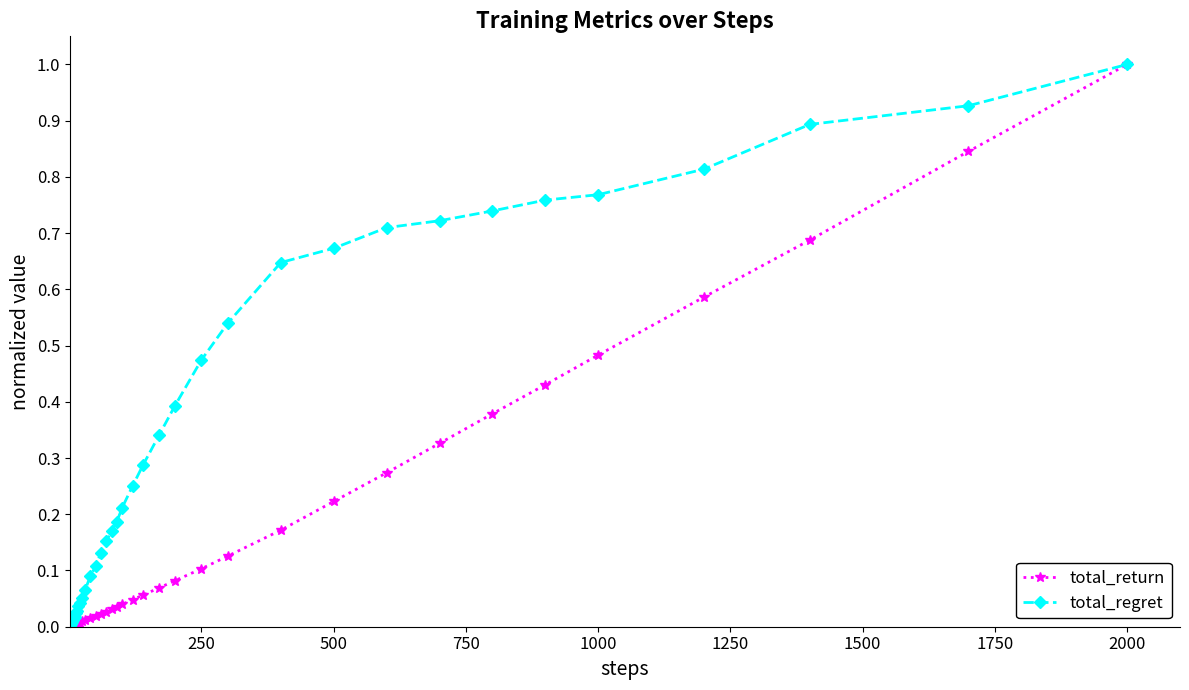

How many categories are shown in the chart?

40